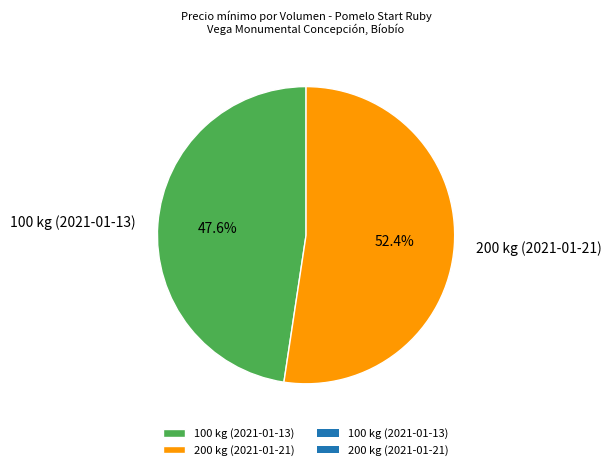

What percentage do 100 kg (2021-01-13) and 200 kg (2021-01-21) together represent?

100.0%